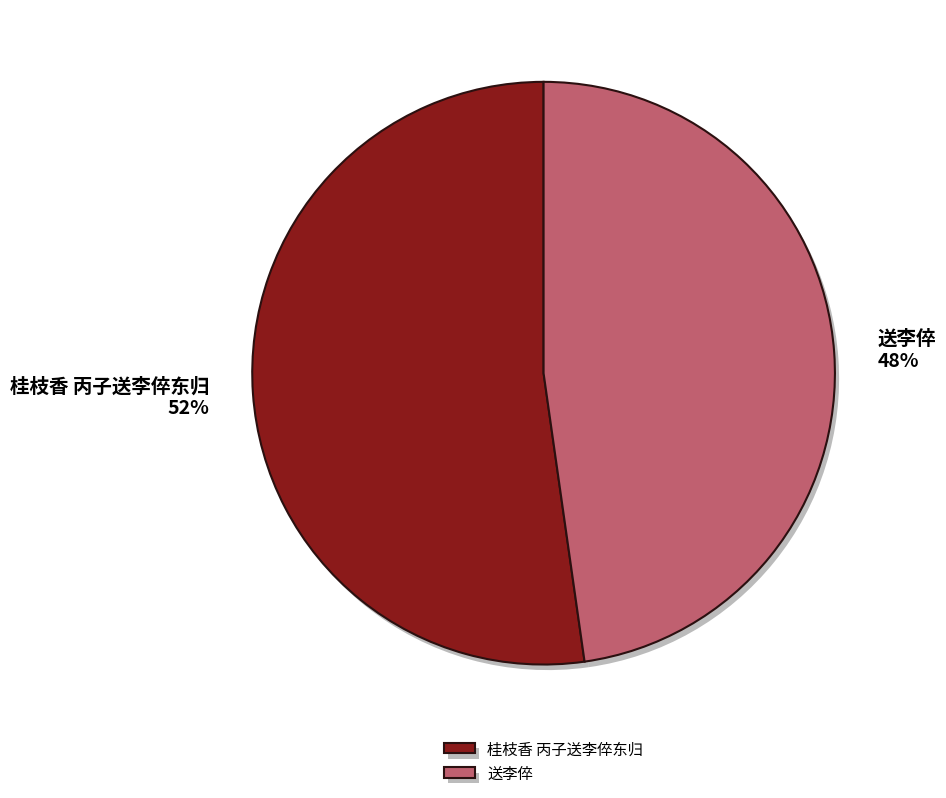

How many segments does this pie chart have?

2